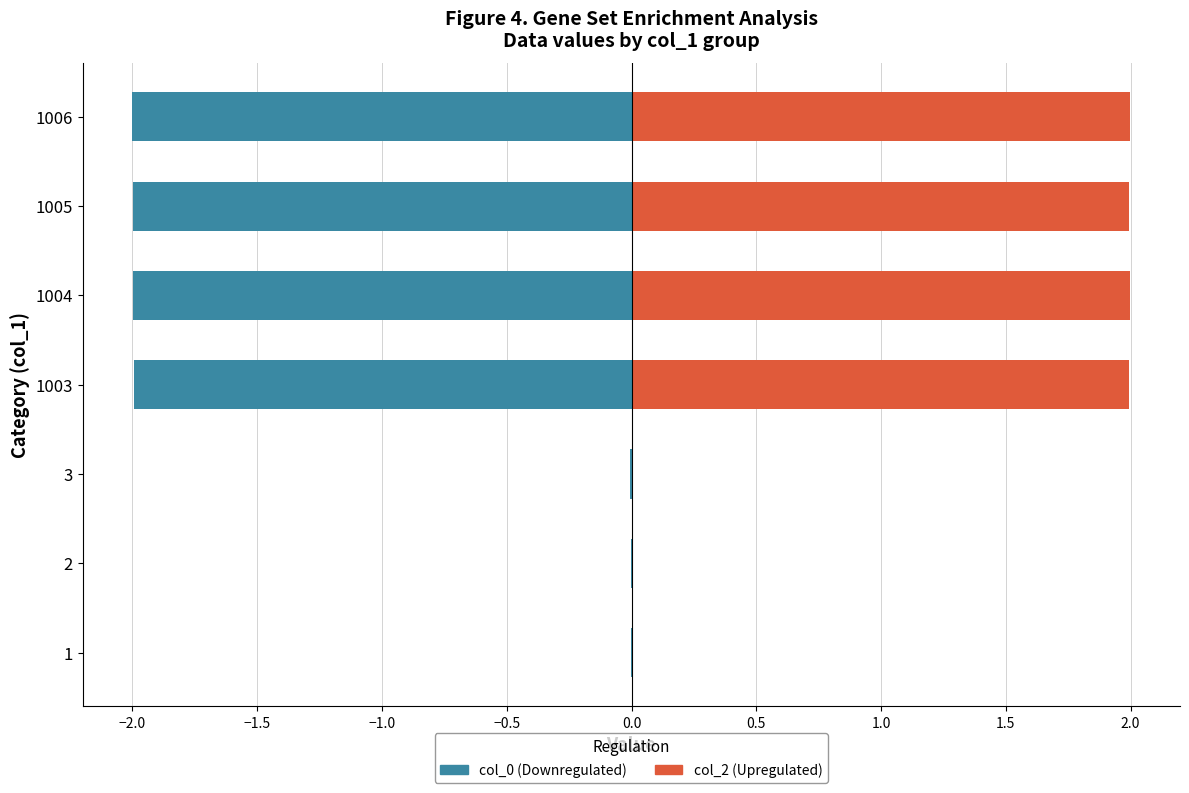

Between 2 and 1, which is larger?

2